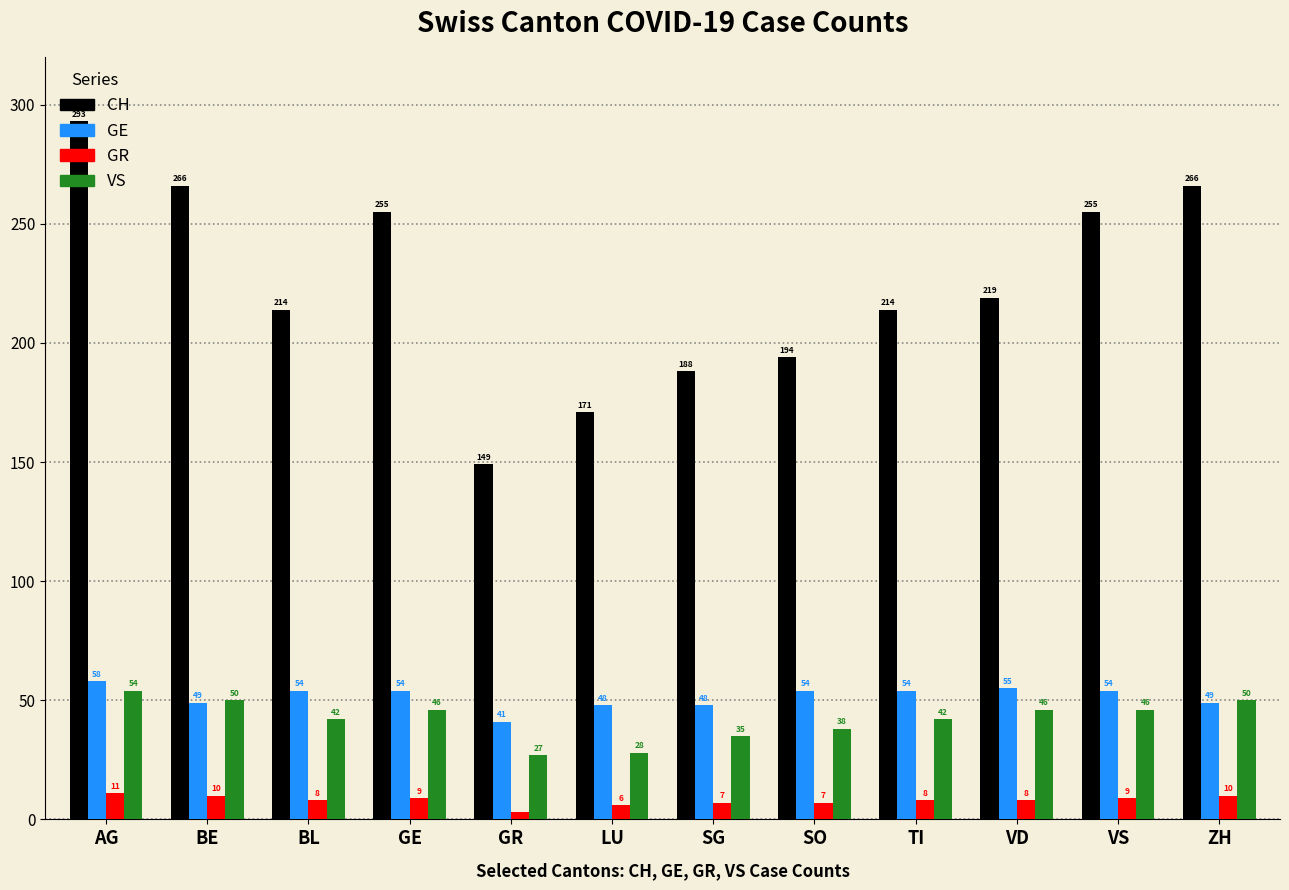

What are all the series names shown in the legend?

CH, GE, GR, VS